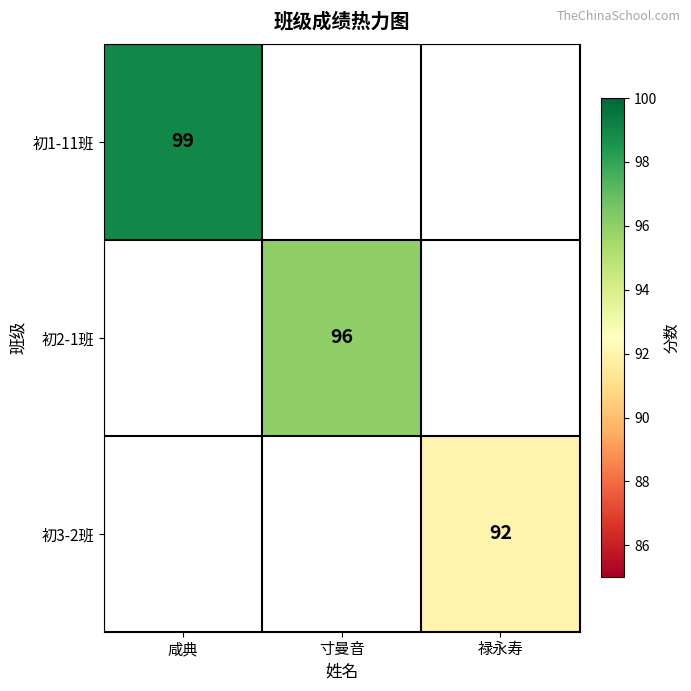

Which series has the widest spread of values?

初1-11班